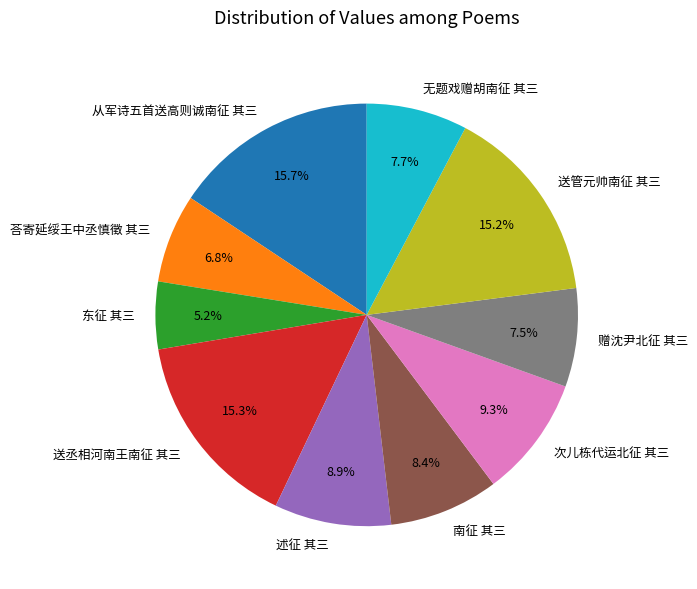

Which category has the smallest portion of the pie?

东征 其三